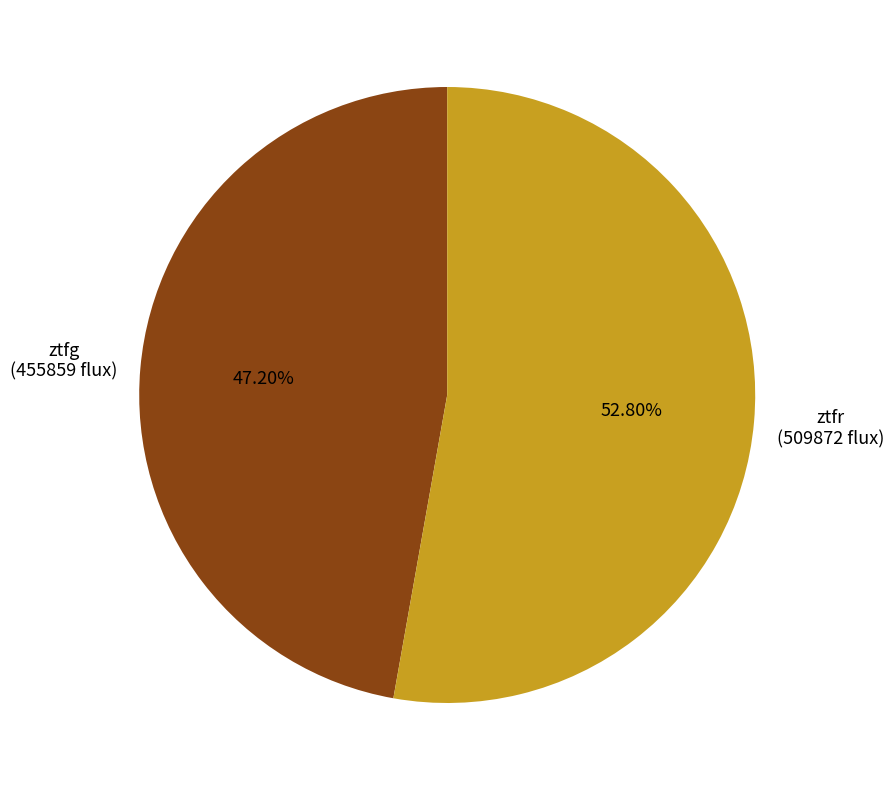

Does any single category account for the majority?

Yes